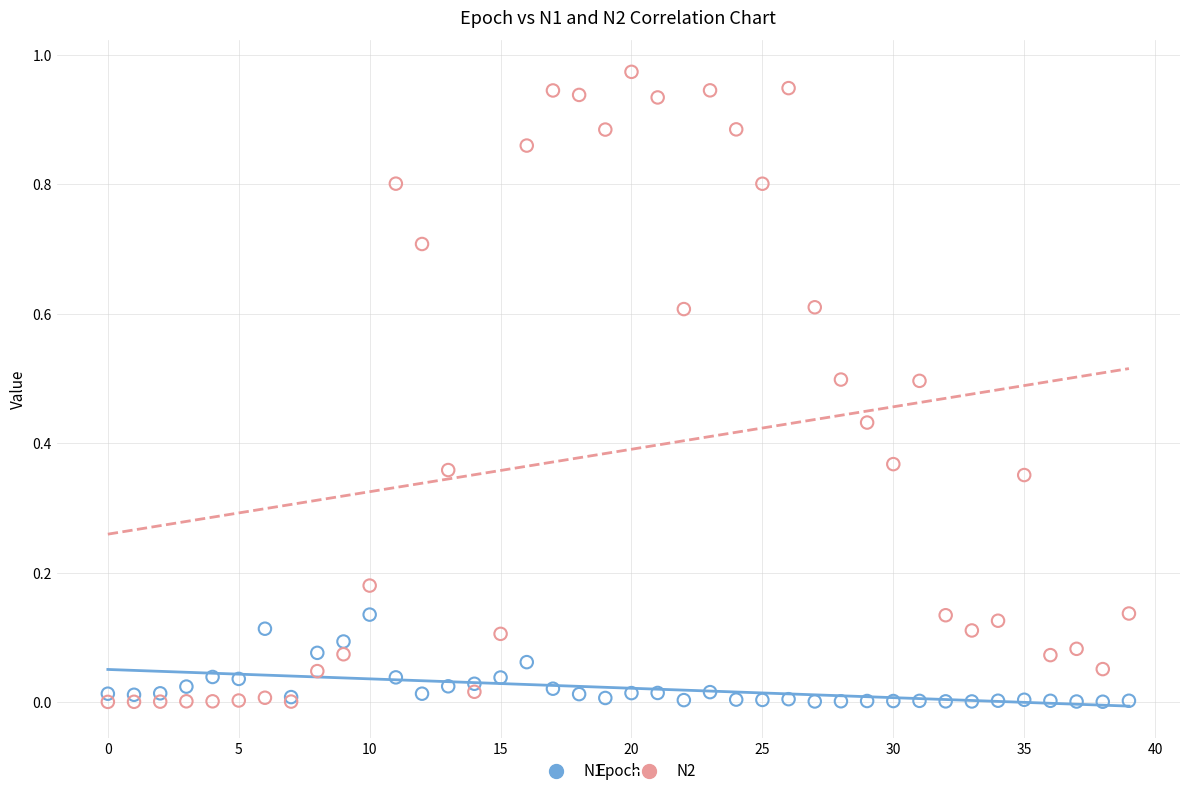

Which series contains the highest Y value?

N2